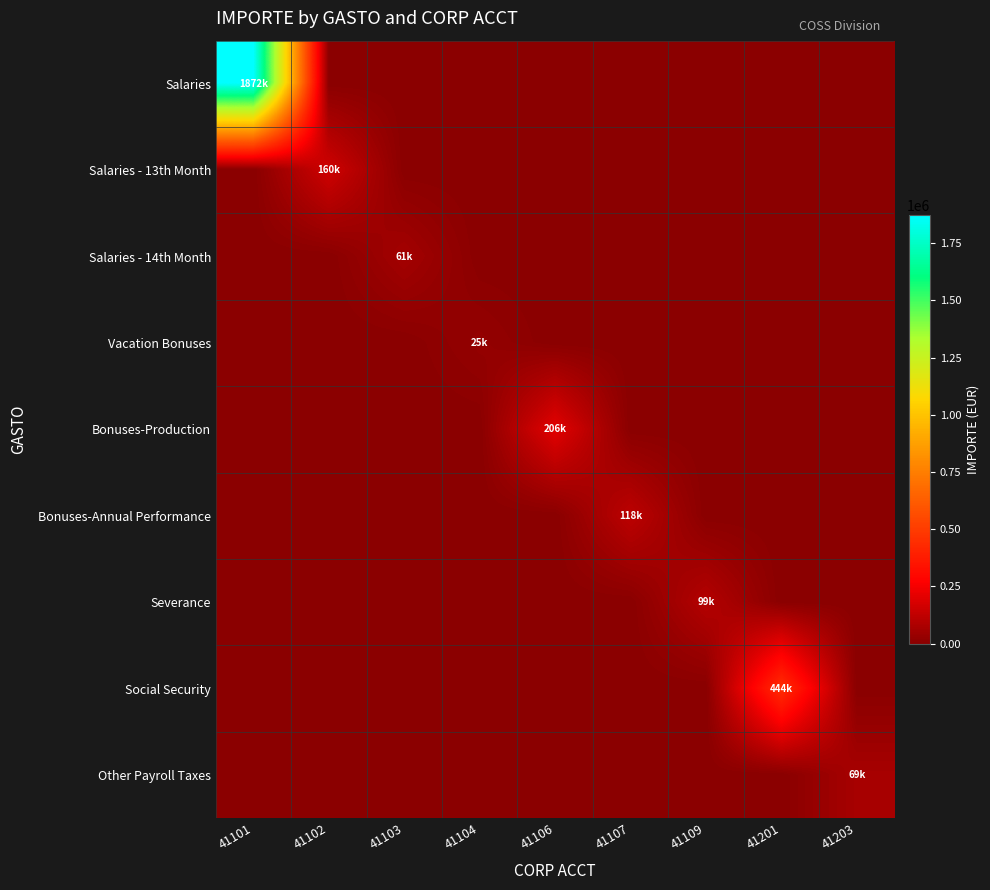

Reading left to right, list all the values displayed in this chart.

Salaries: 41101=1871861.5	41102=0.0	41103=0.0	41104=0.0	41106=0.0	41107=0.0	41109=0.0	41201=0.0	41203=0.0
Salaries - 13th Month: 41101=0.0	41102=160431.2	41103=0.0	41104=0.0	41106=0.0	41107=0.0	41109=0.0	41201=0.0	41203=0.0
Salaries - 14th Month: 41101=0.0	41102=0.0	41103=60862.6	41104=0.0	41106=0.0	41107=0.0	41109=0.0	41201=0.0	41203=0.0
Vacation Bonuses: 41101=0.0	41102=0.0	41103=0.0	41104=25356.6	41106=0.0	41107=0.0	41109=0.0	41201=0.0	41203=0.0
Bonuses-Production: 41101=0.0	41102=0.0	41103=0.0	41104=0.0	41106=206173.2	41107=0.0	41109=0.0	41201=0.0	41203=0.0
Bonuses-Annual Performance: 41101=0.0	41102=0.0	41103=0.0	41104=0.0	41106=0.0	41107=117919.6	41109=0.0	41201=0.0	41203=0.0
Severance: 41101=0.0	41102=0.0	41103=0.0	41104=0.0	41106=0.0	41107=0.0	41109=99006.3	41201=0.0	41203=0.0
Social Security: 41101=0.0	41102=0.0	41103=0.0	41104=0.0	41106=0.0	41107=0.0	41109=0.0	41201=443995.5	41203=0.0
Other Payroll Taxes: 41101=0.0	41102=0.0	41103=0.0	41104=0.0	41106=0.0	41107=0.0	41109=0.0	41201=0.0	41203=68993.6